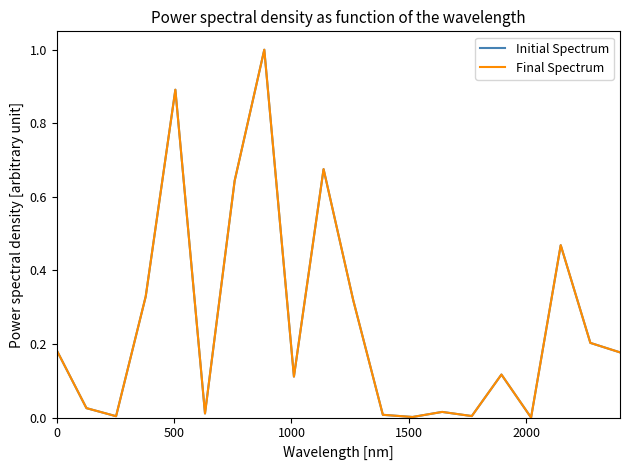

How many lines are shown in the chart?

2